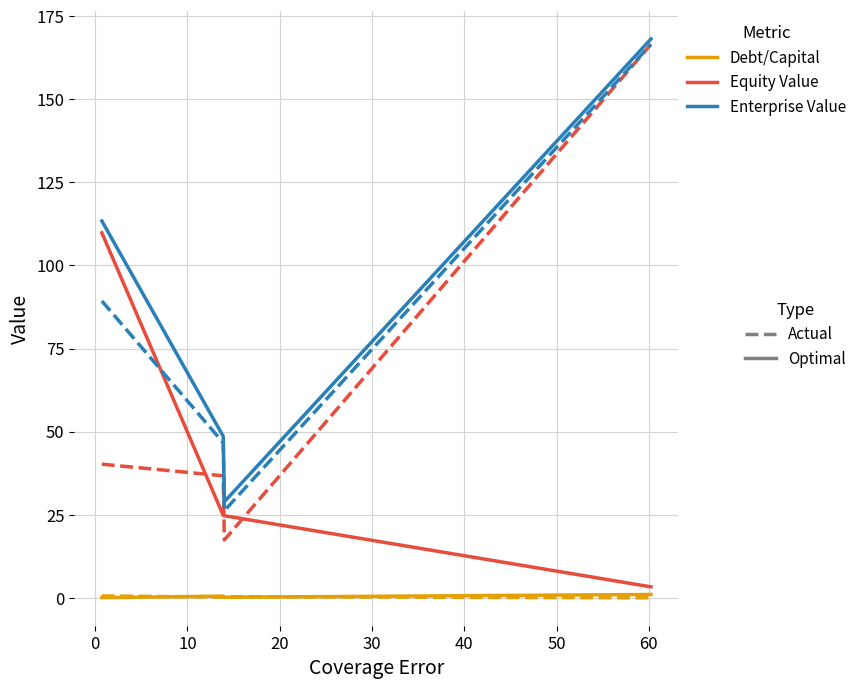

What is the greatest value displayed?

168.1